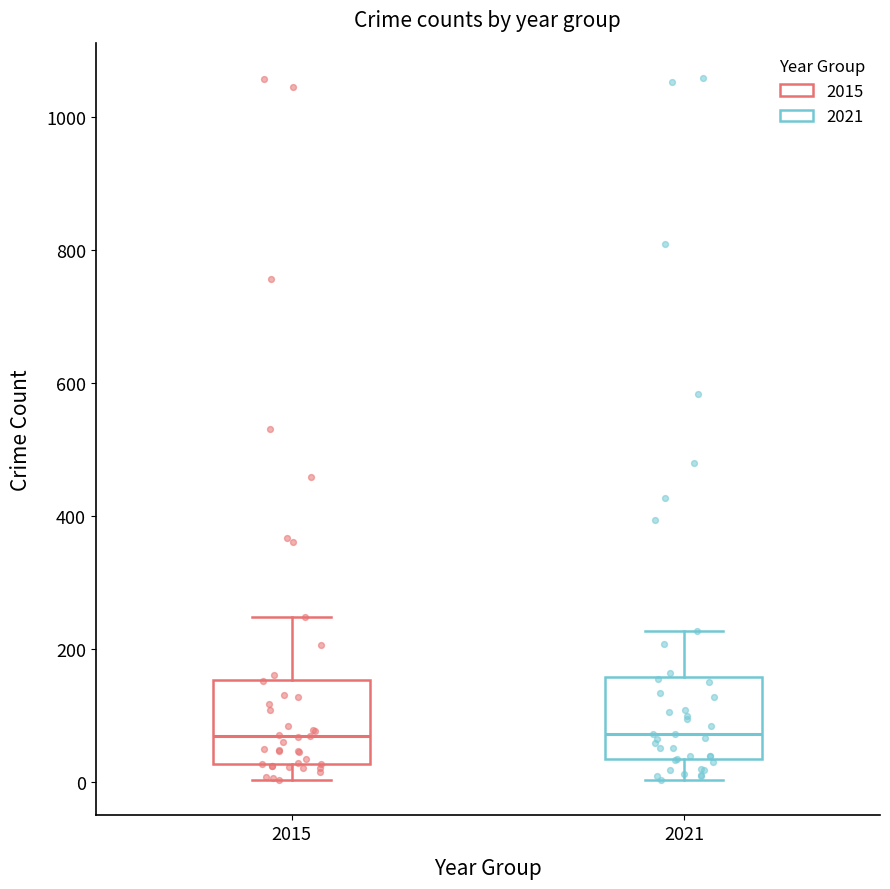

Reading left to right, transcribe this box plot: for each box, give where its median line is, the range the box spans, and where its two whiskers end, as read against the y-axis. The values are not printed on the chart, so give them approximately, as read against the axis.

2015: median 60, box 20 to 160, whiskers 0 to 240
2021: median 80, box 40 to 160, whiskers 0 to 220